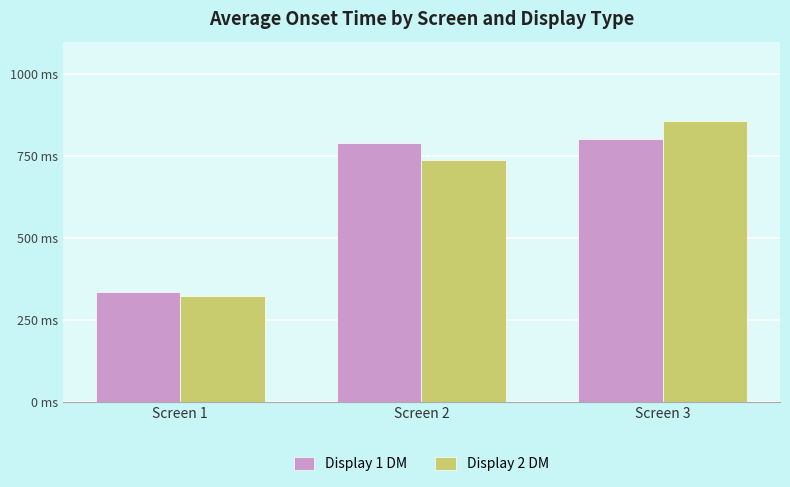

Reading right to left, transcribe all the data shown in this chart.

Display 1 DM: Screen 3=801.6	Screen 2=790.3	Screen 1=335.9
Display 2 DM: Screen 3=859.0	Screen 2=738.2	Screen 1=323.9